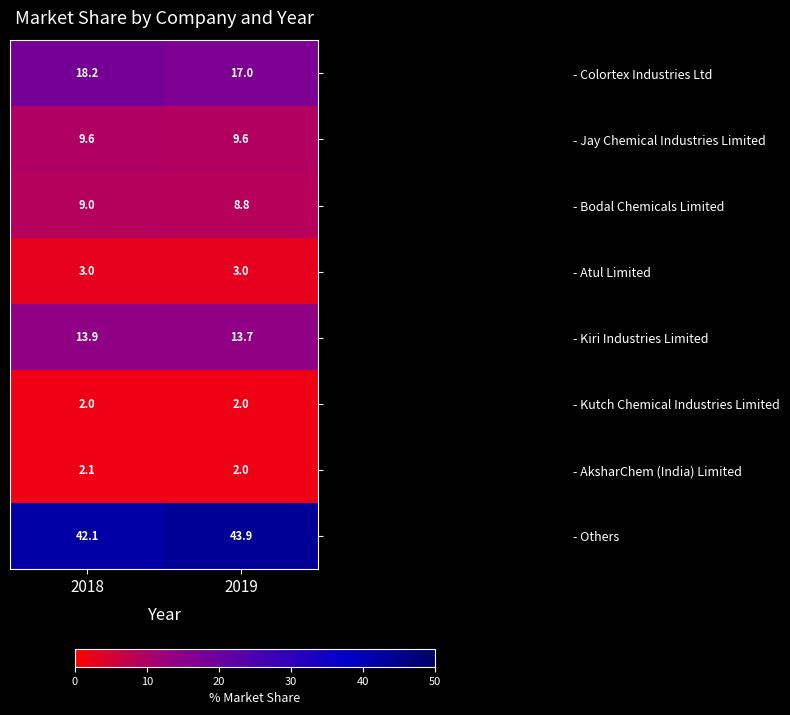

Which series changed the most between 2018 and 2019?

- Others